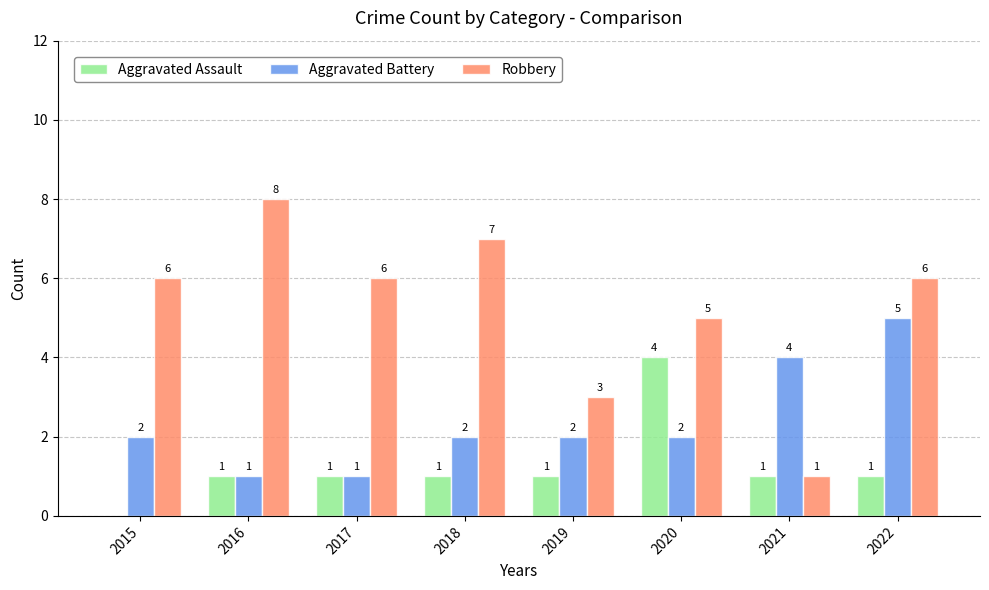

What is the sum of the Aggravated Assault values at 2021 and 2020?

5